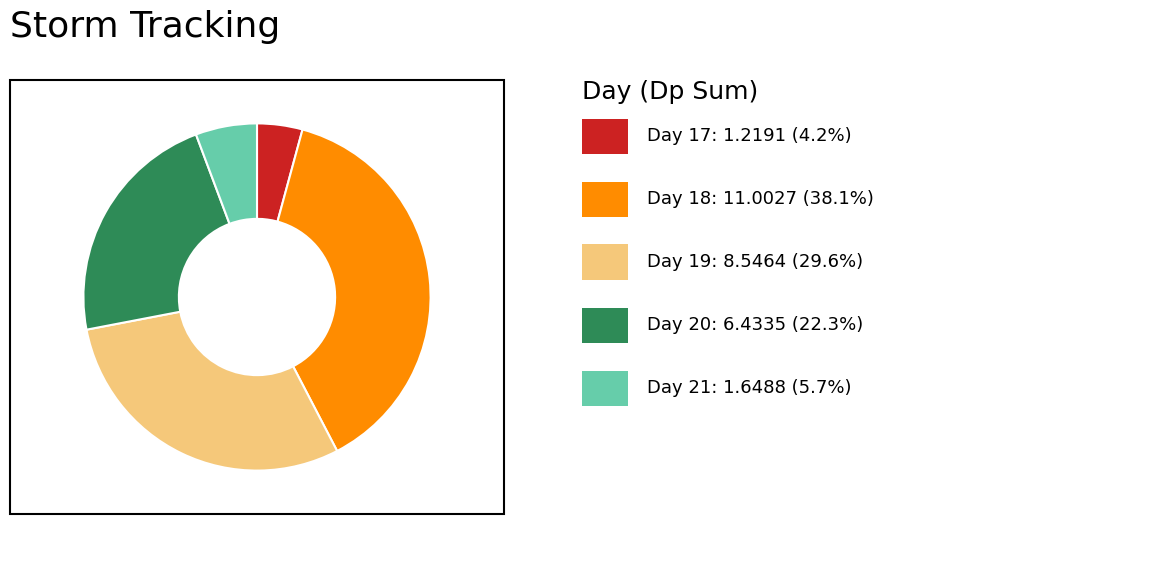

Is there any slice that represents more than half of the pie?

No